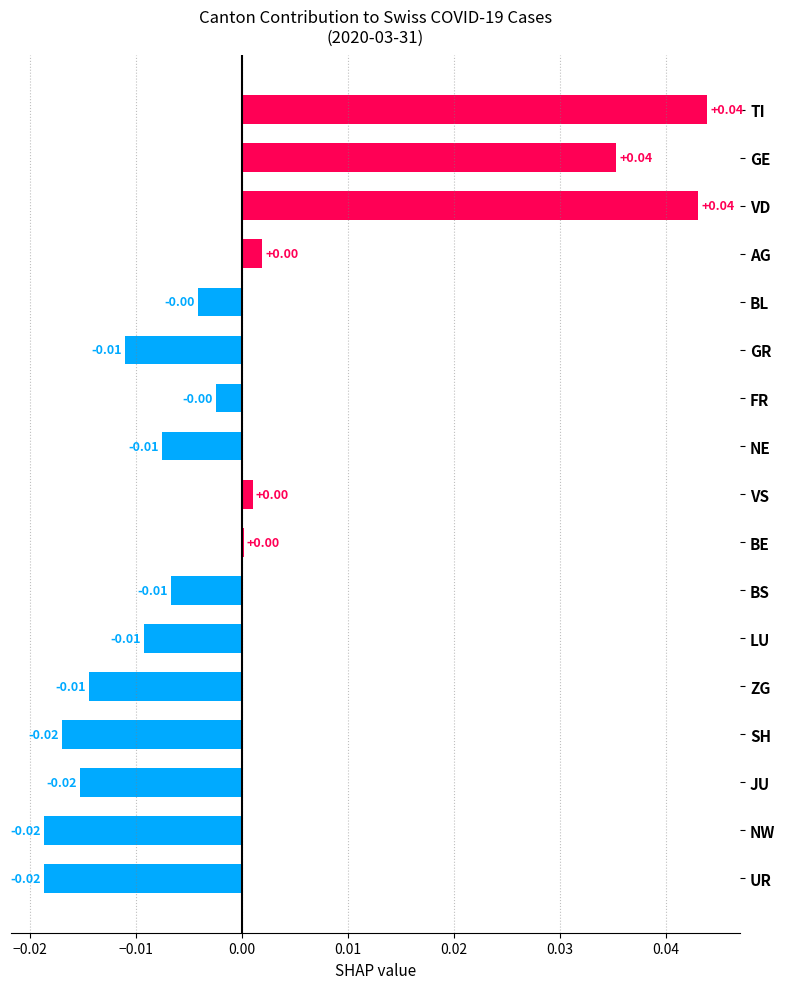

How many values exceed 0?

6